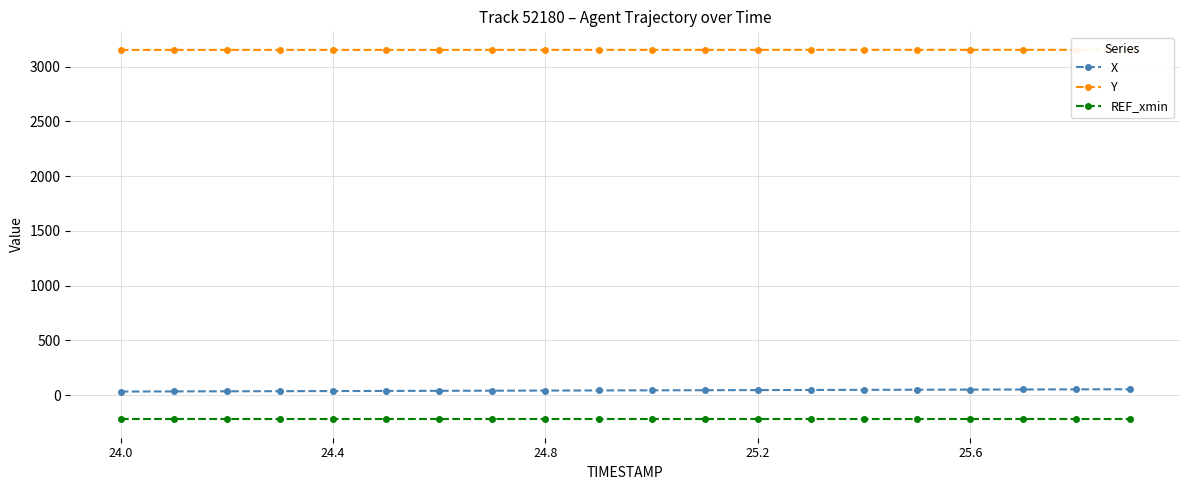

At which category does the chart reach its peak across all series?

19